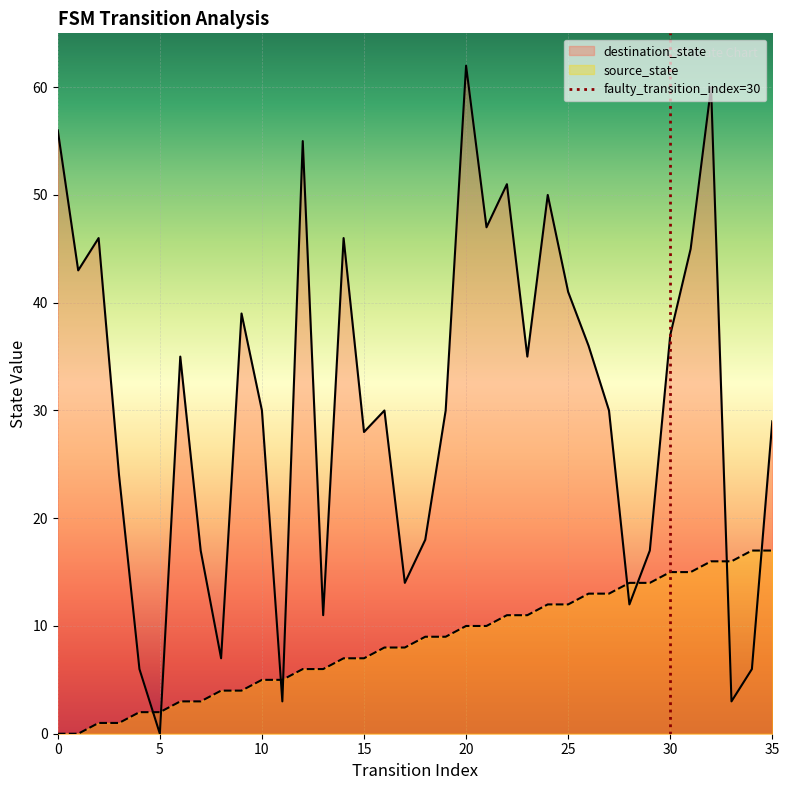

How many intersections are there between destination_state and source_state?

8